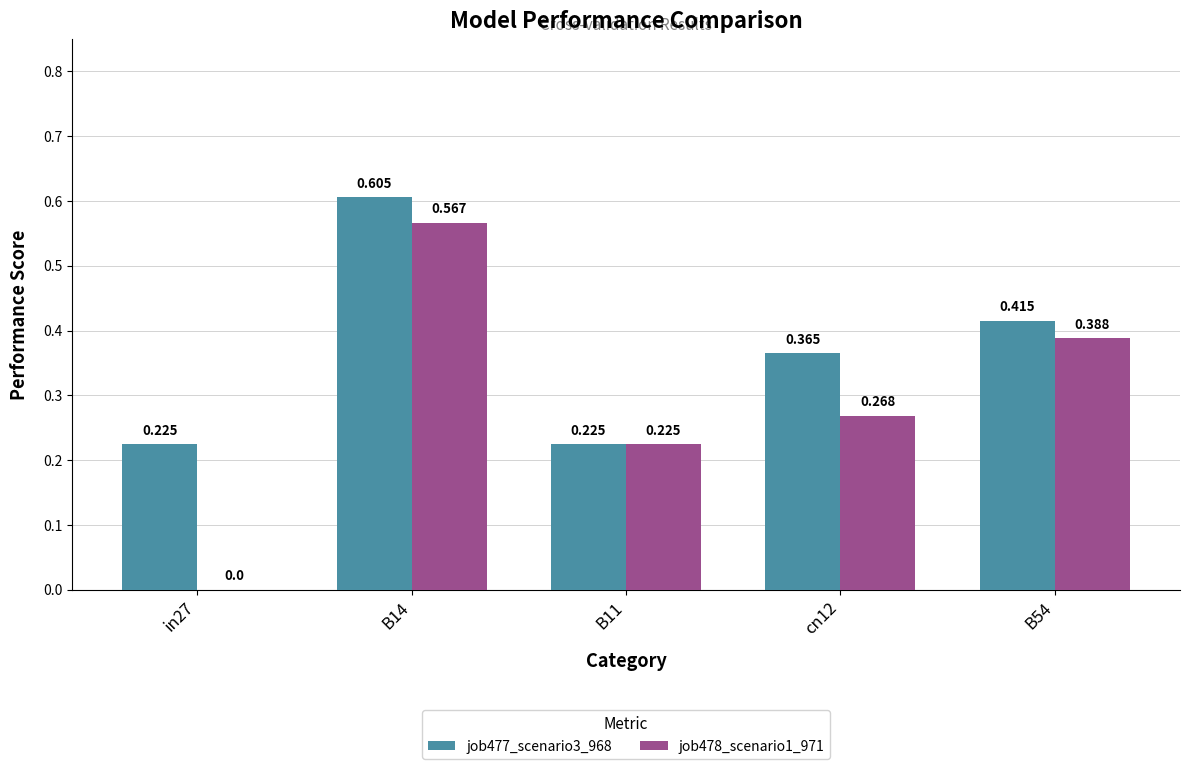

Is the value of job477_scenario3_968 at cn12 greater than the value of job478_scenario1_971 at in27?

Yes